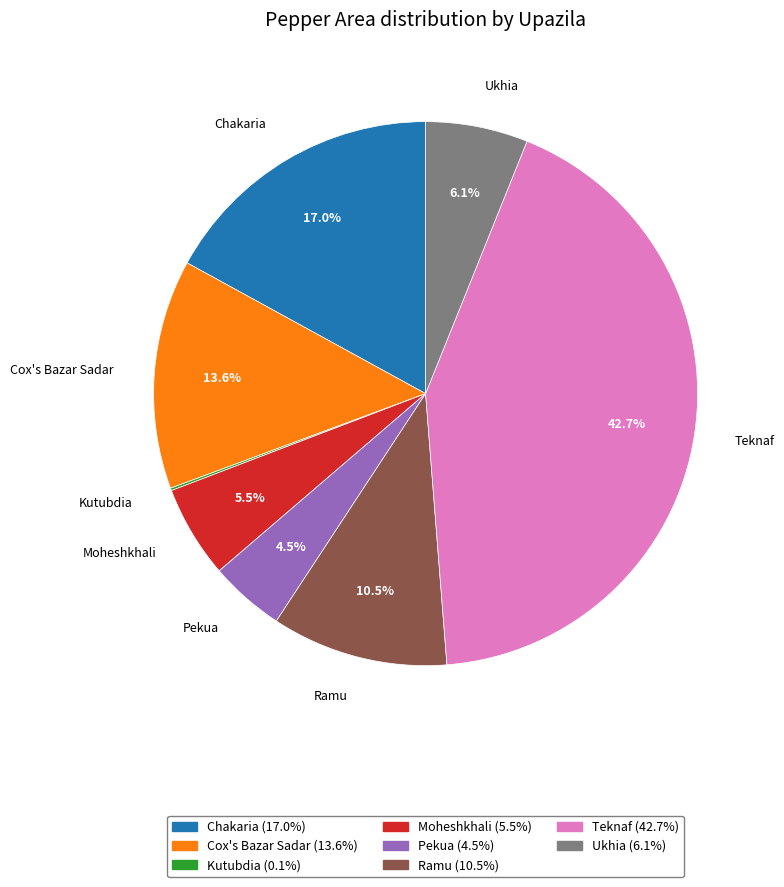

What percentage is NOT represented by Pekua?

95.5%